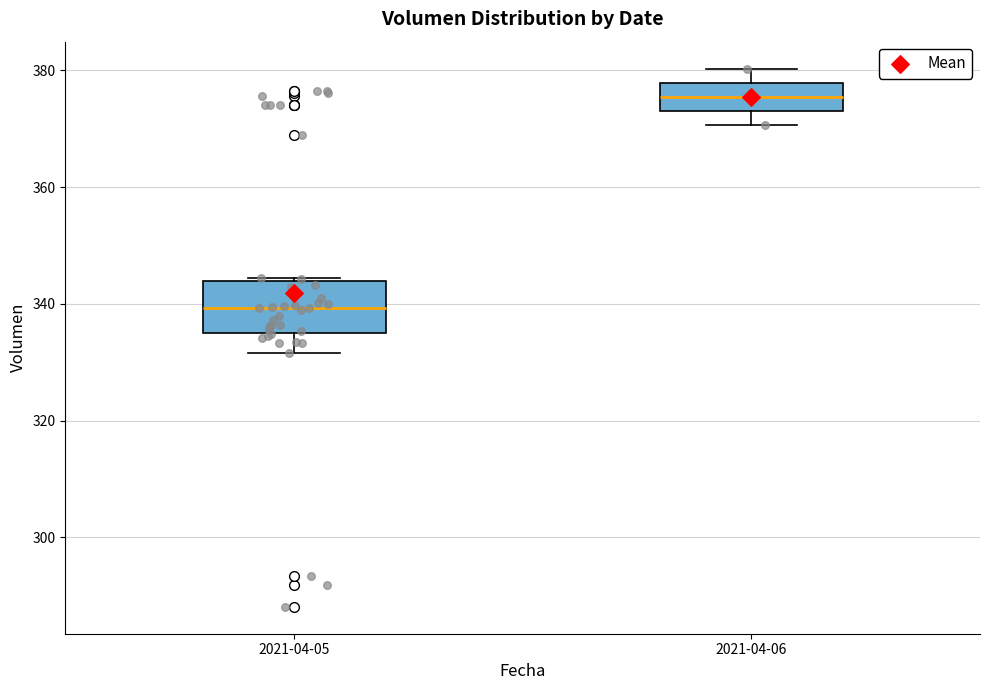

Reading left to right, transcribe this box plot: for each box, give where its median line is, the range the box spans, and where its two whiskers end, as read against the y-axis. The values are not printed on the chart, so give them approximately, as read against the axis.

2021-04-05: median 340, box 334 to 344, whiskers 332 to 344
2021-04-06: median 376, box 374 to 378, whiskers 370 to 380